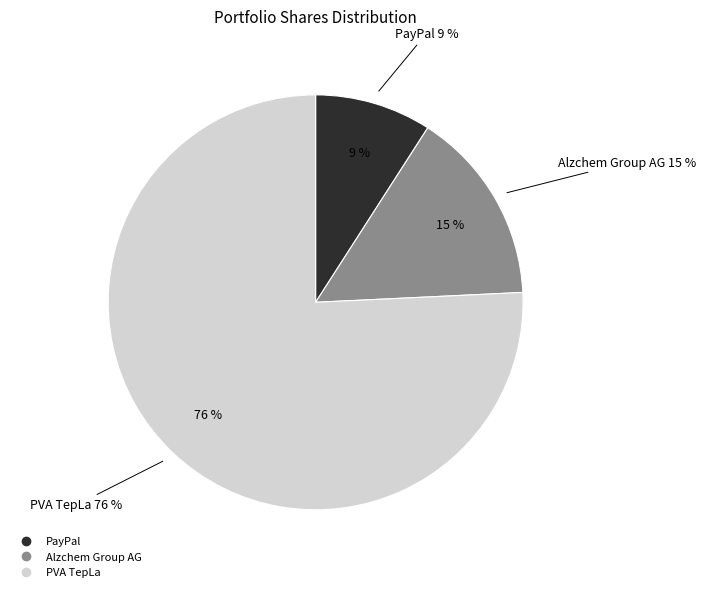

To the nearest percent, what is the difference between the largest and smallest slice percentages?

67%